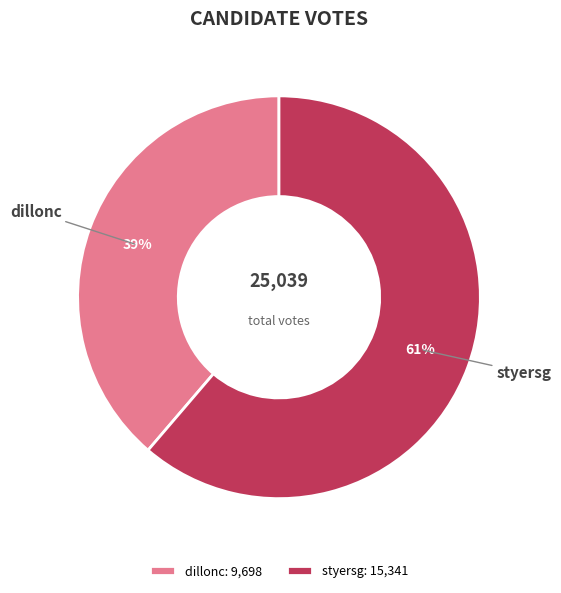

Rank the categories by value from lowest to highest.

dillonc, styersg